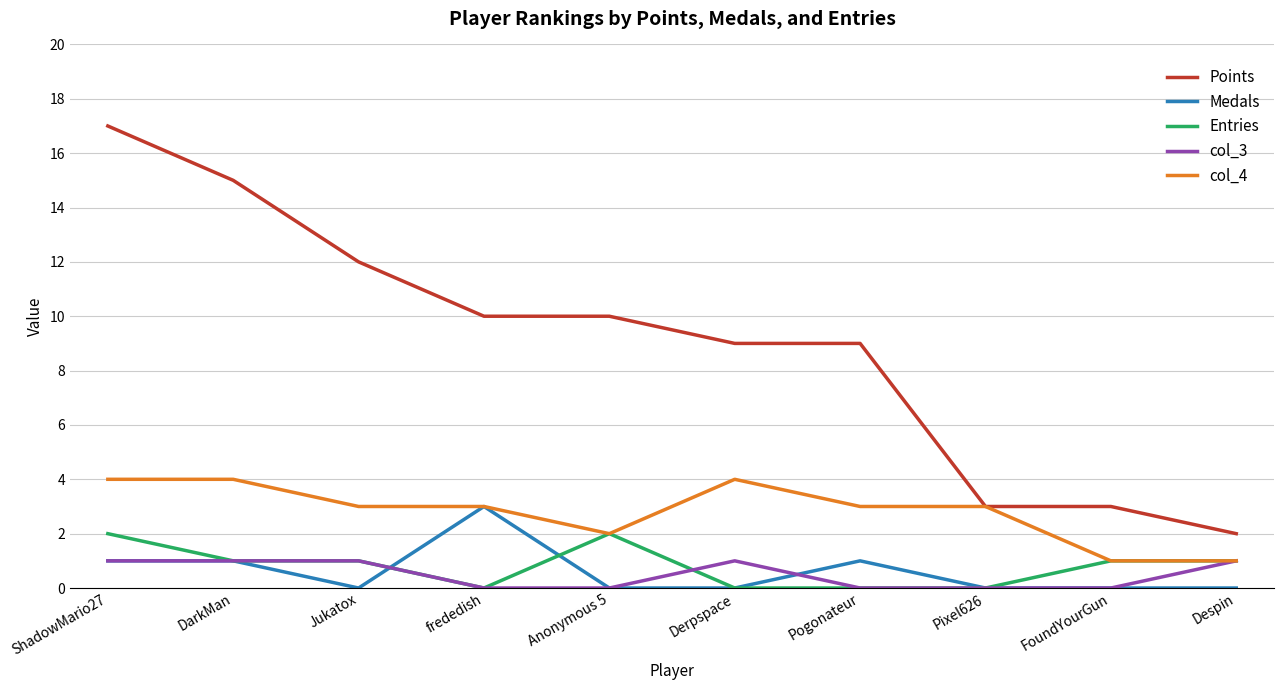

What is the difference between the col_3 values at FoundYourGun and Despin?

1